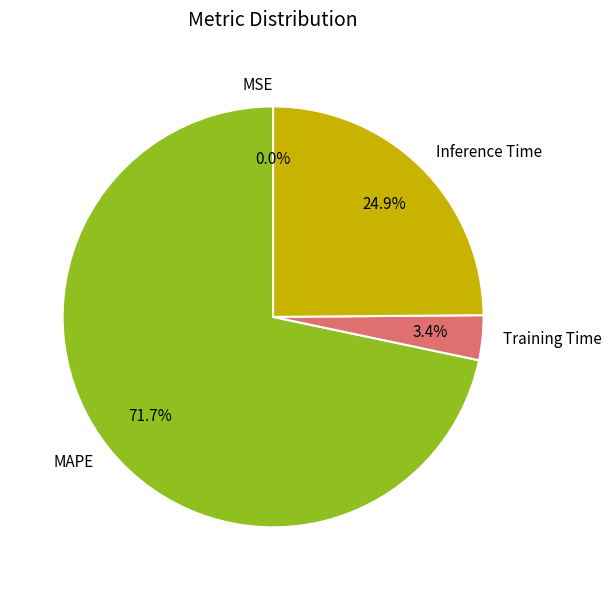

Which slice represents more than half of the pie?

MAPE